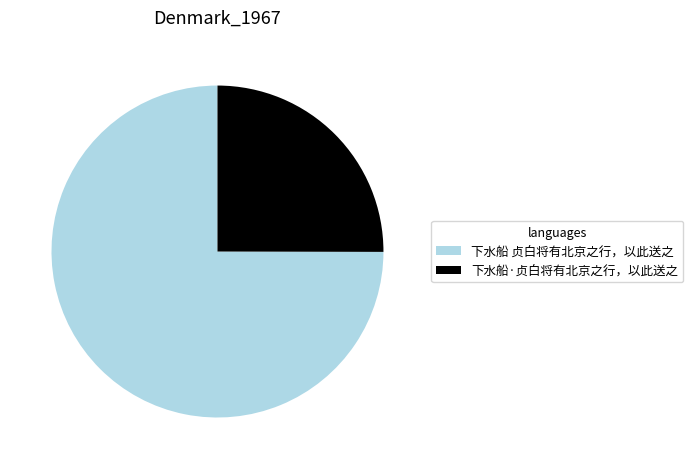

Do 下水船 贞白将有北京之行，以此送之 and 下水船·贞白将有北京之行，以此送之 together represent more than half of the pie?

Yes